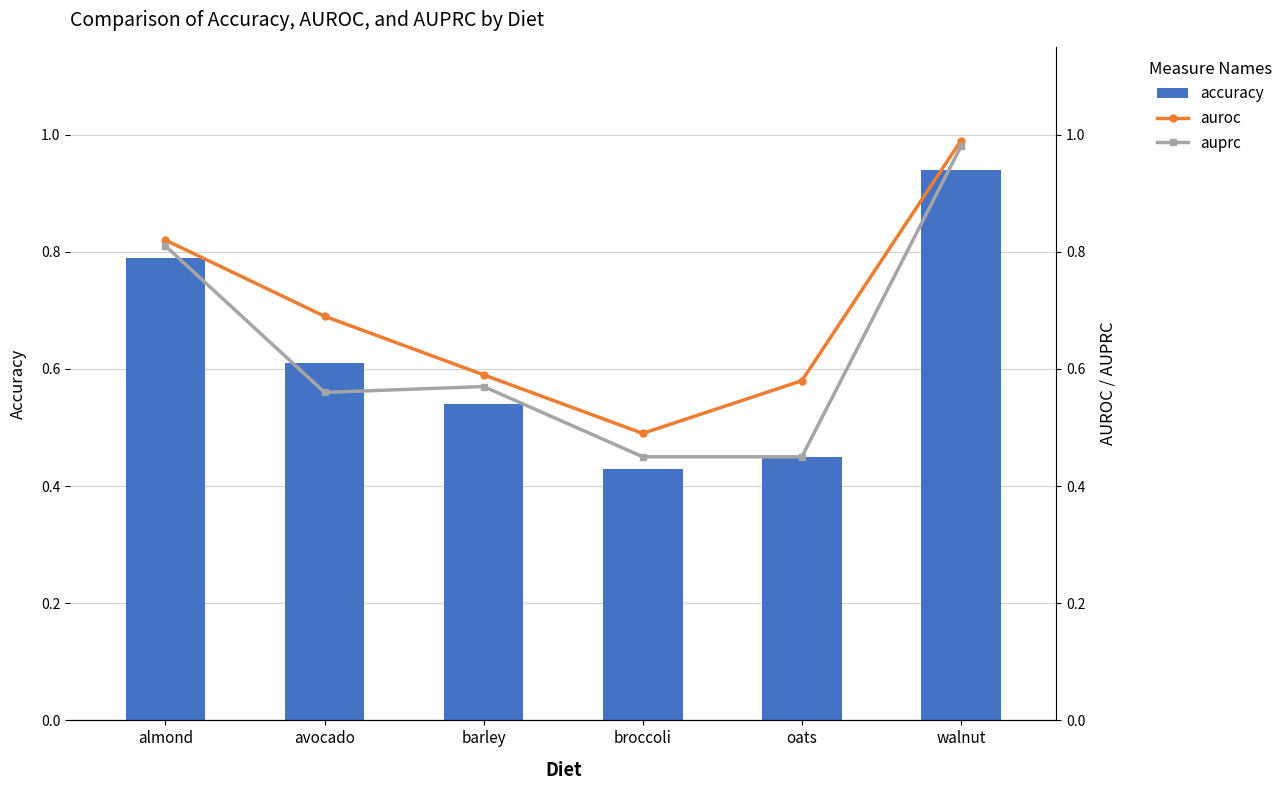

Which series has the largest total across all categories?

auroc